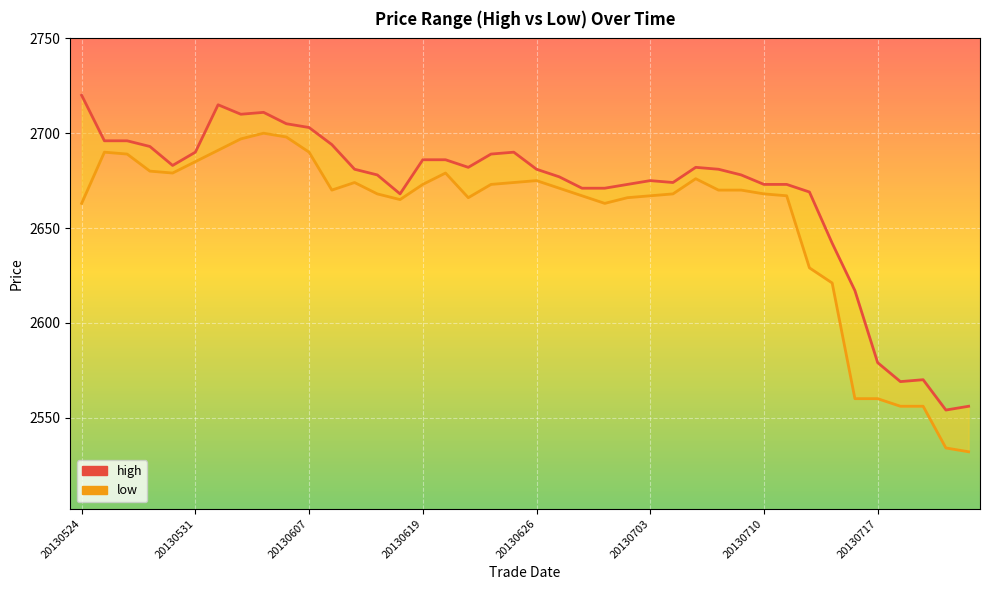

Which series has the largest range (max minus min)?

low